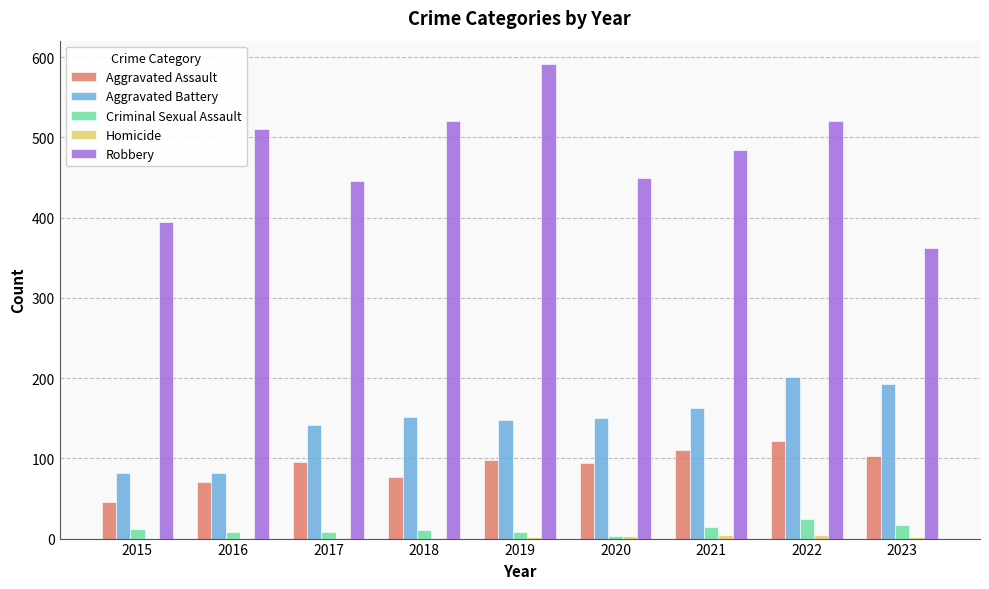

What is the maximum value shown in the chart?

591